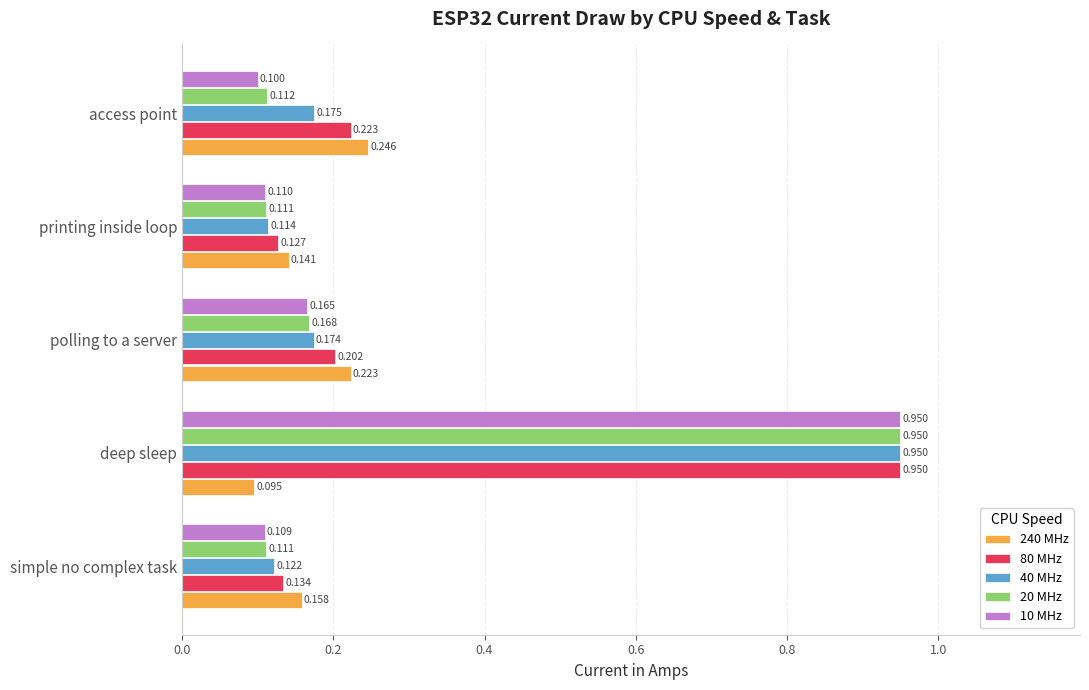

What is the minimum value for 10 MHz?

0.1